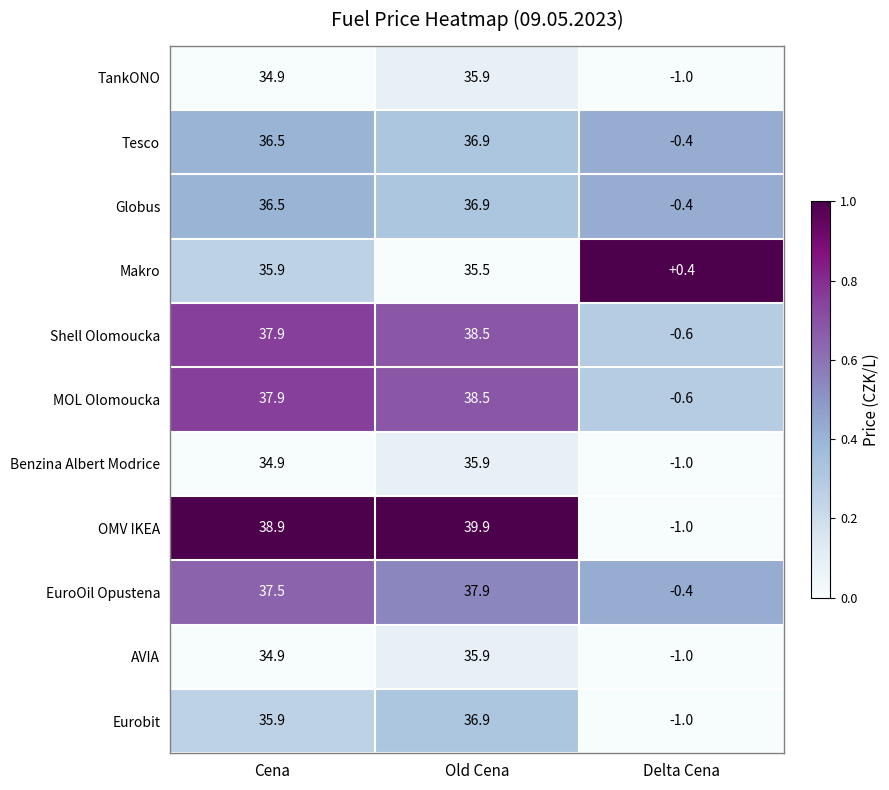

At how many categories does at least one series exceed 0?

3